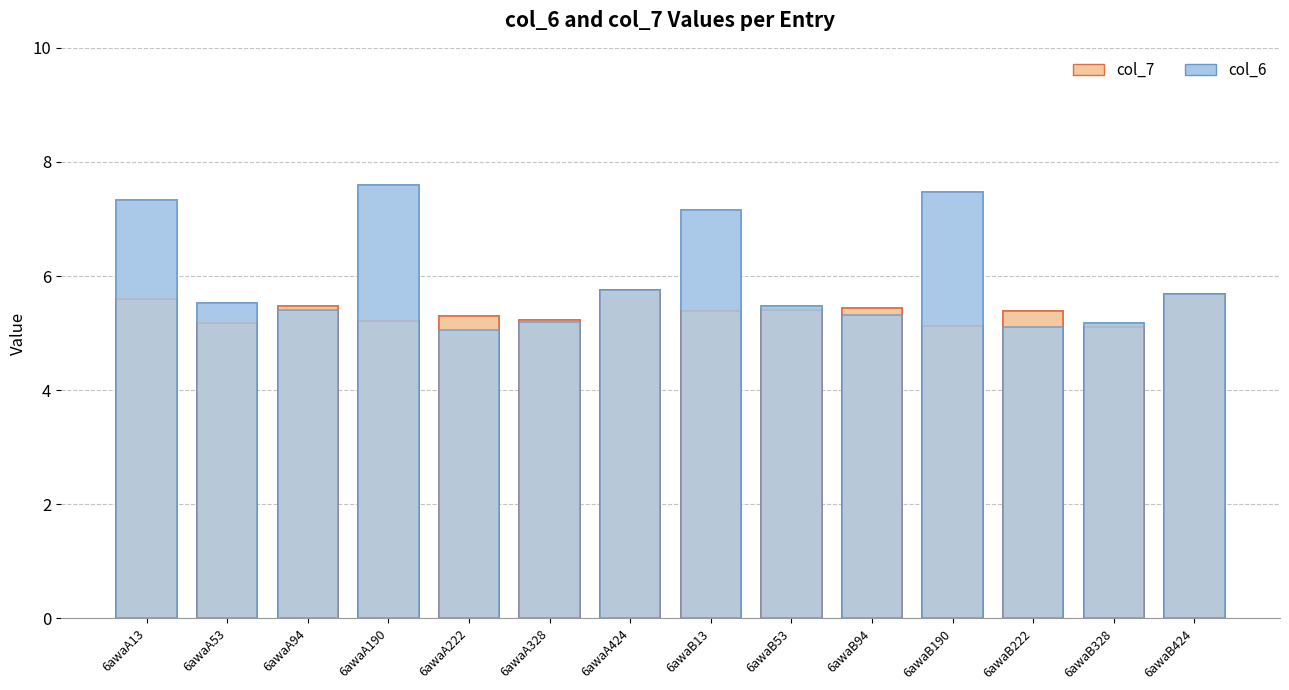

What is the smallest value displayed?

5.1